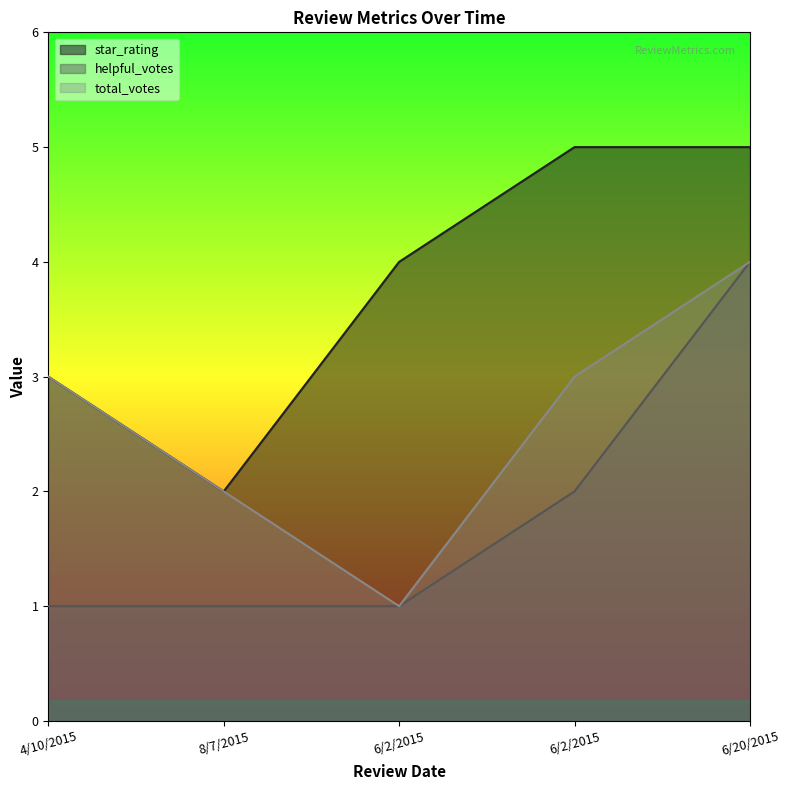

What are all the series names shown in the legend?

star_rating, helpful_votes, total_votes